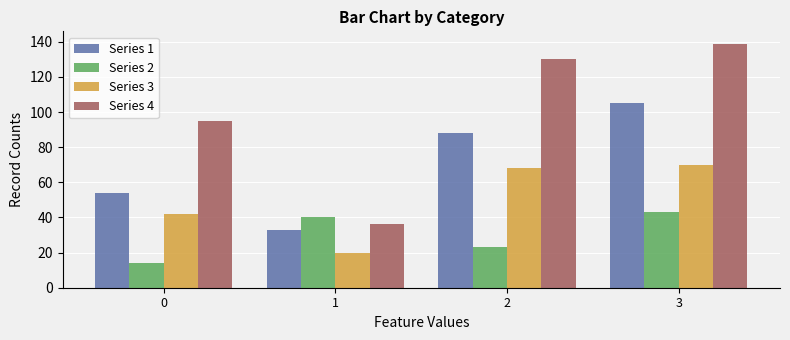

What is the spread (max minus min) of values at 2?

107